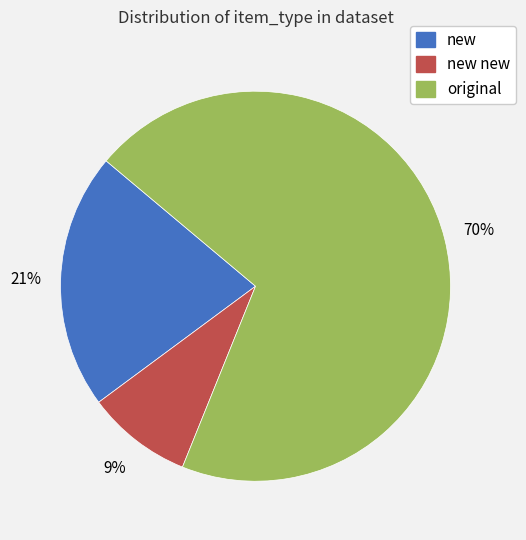

To the nearest percent, what is the average slice percentage?

33%